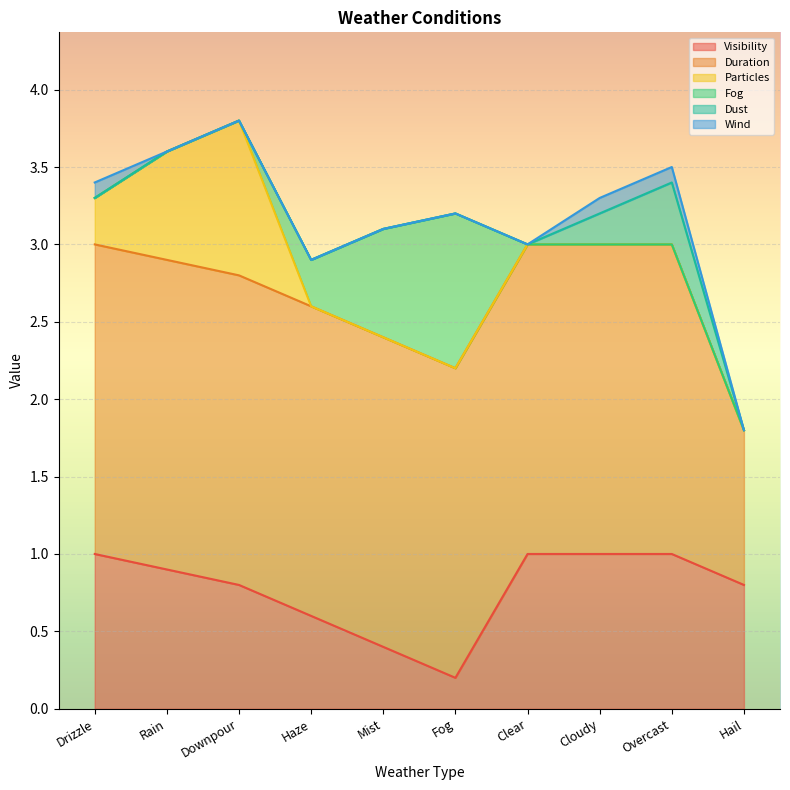

What is the sum of the Visibility values at Haze and Cloudy?

1.6